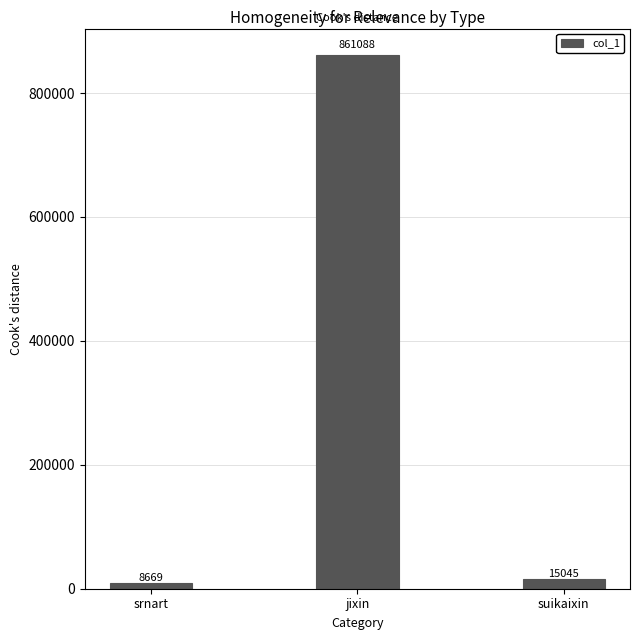

Are the bars horizontal?

No